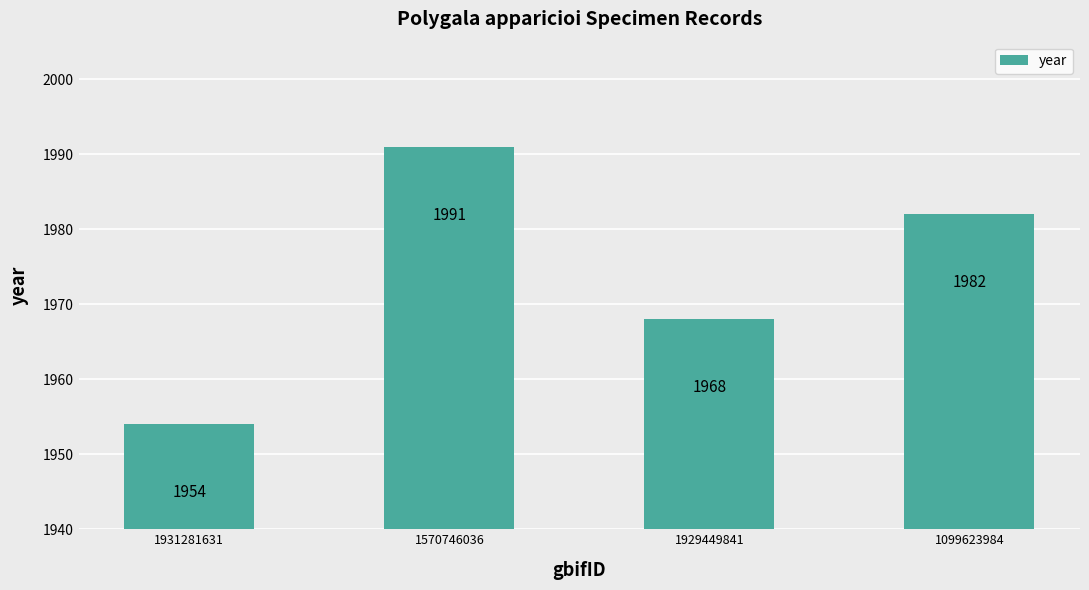

What is the difference between the maximum and minimum values?

37